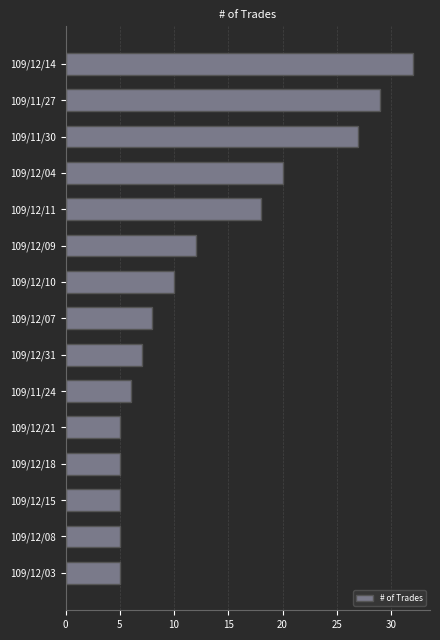

What is the average value?

13